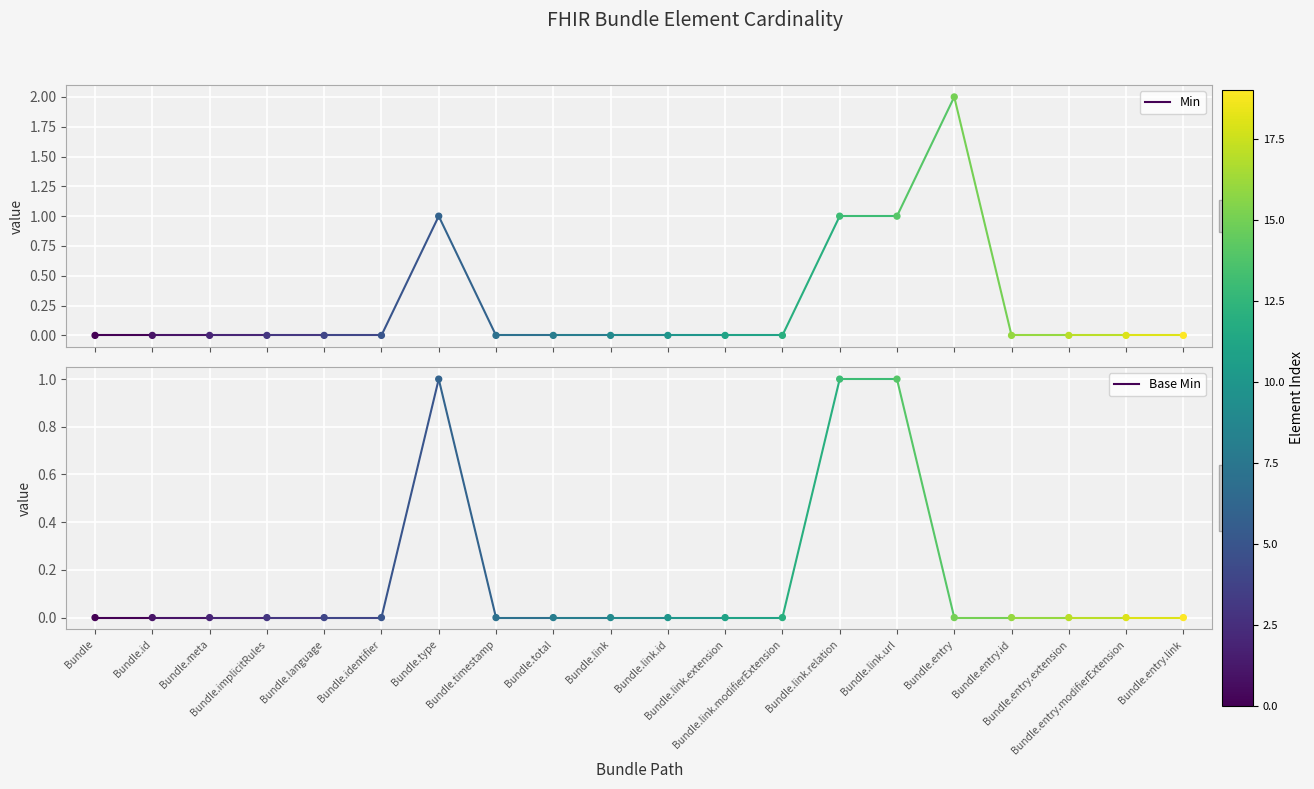

Which series has the largest total across all categories?

Min